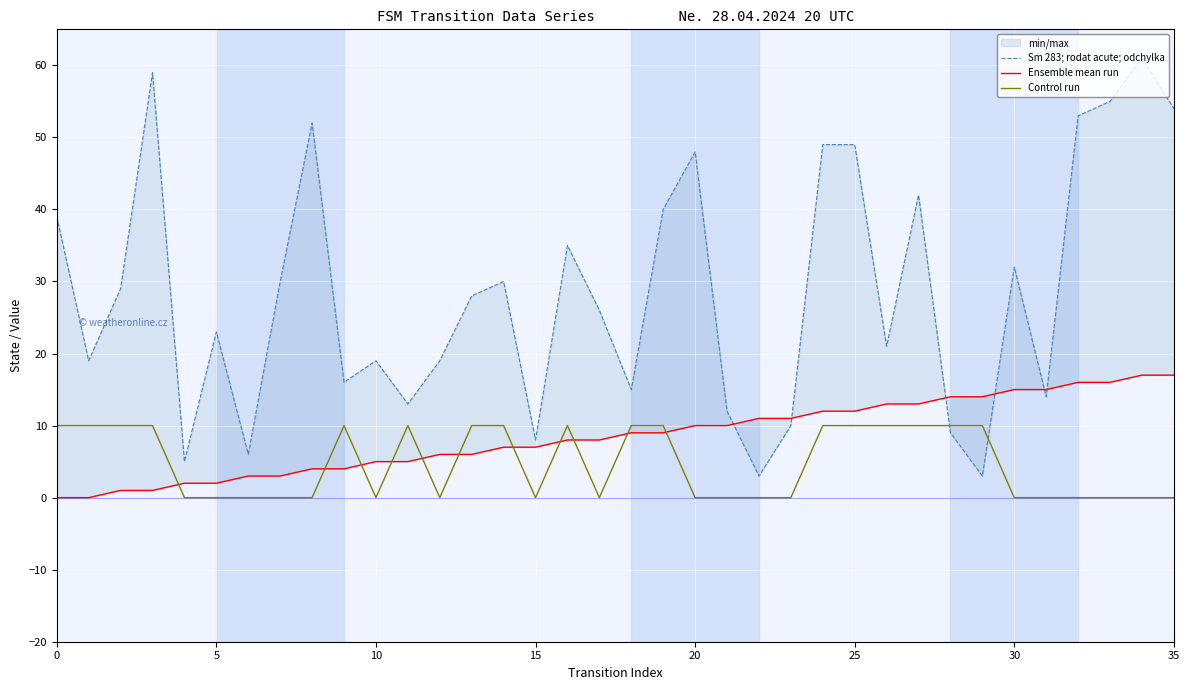

At 31, list the series in order from smallest to largest.

Control run, Sm 283; rodat acute; odchylka, Ensemble mean run